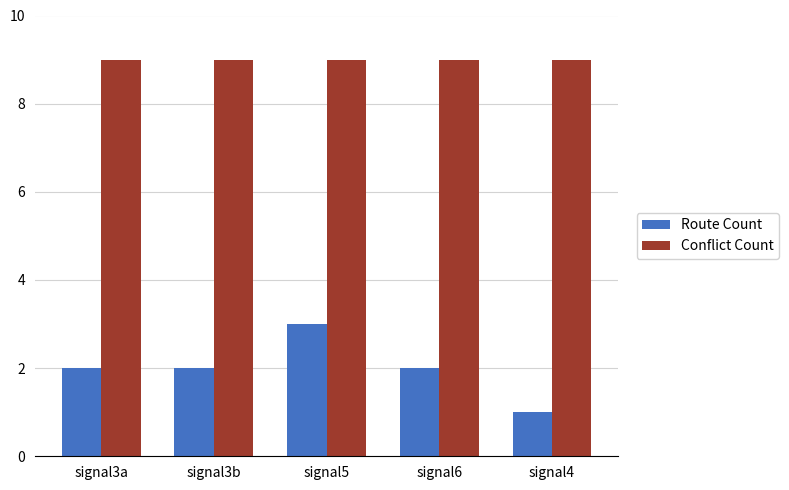

Which series has the largest range (max minus min)?

Route Count